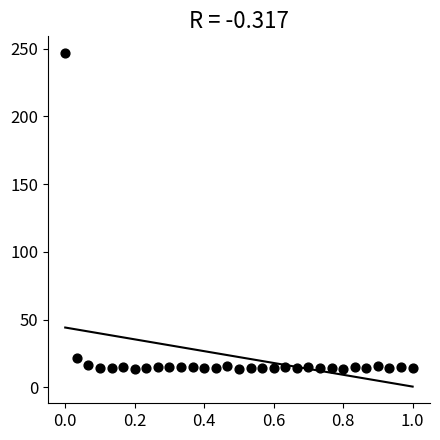

What Y value in the scatter plot is closest to 129?

21.7